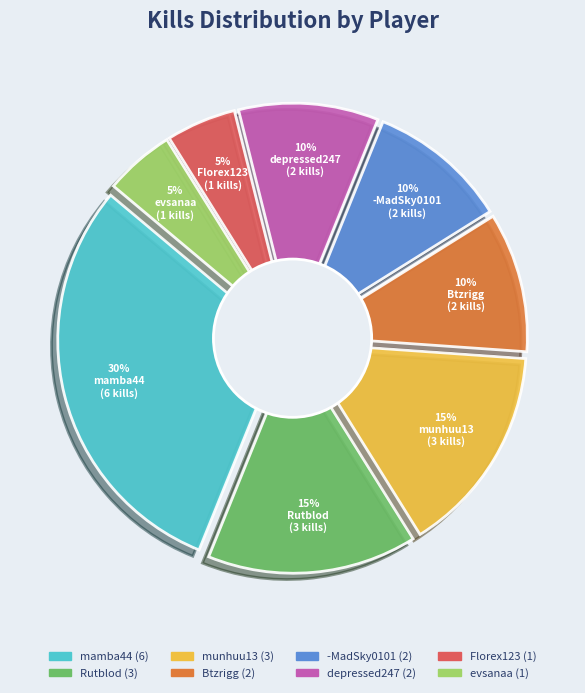

Between Florex123 and mamba44, which is larger?

mamba44